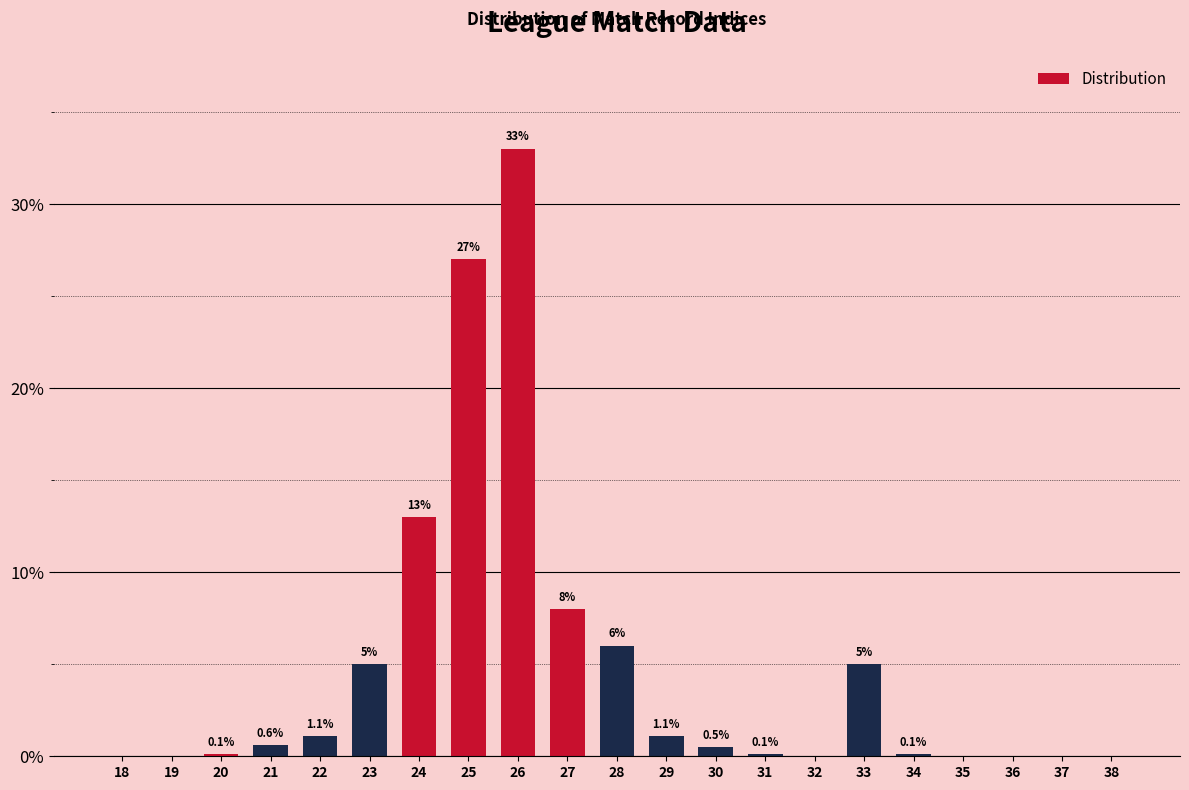

Reading left to right, what are all the values shown in this chart?

18=0.0	19=0.0	20=0.1	21=0.6	22=1.1	23=5.0	24=13.0	25=27.0	26=33.0	27=8.0	28=6.0	29=1.1	30=0.5	31=0.1	32=0.0	33=5.0	34=0.1	35=0.0	36=0.0	37=0.0	38=0.0